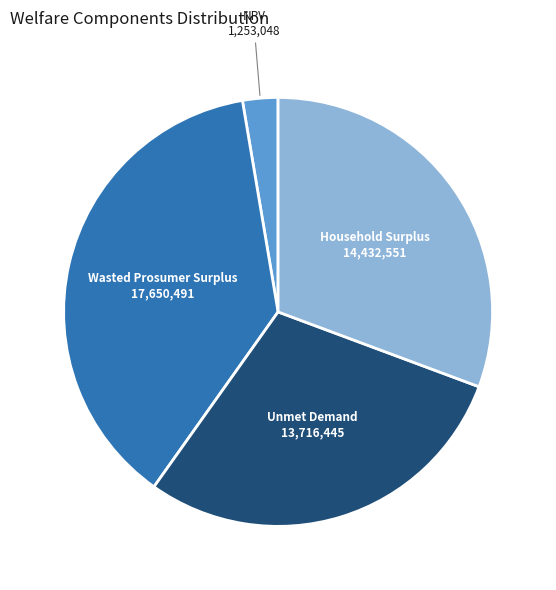

Does any single category account for the majority?

No